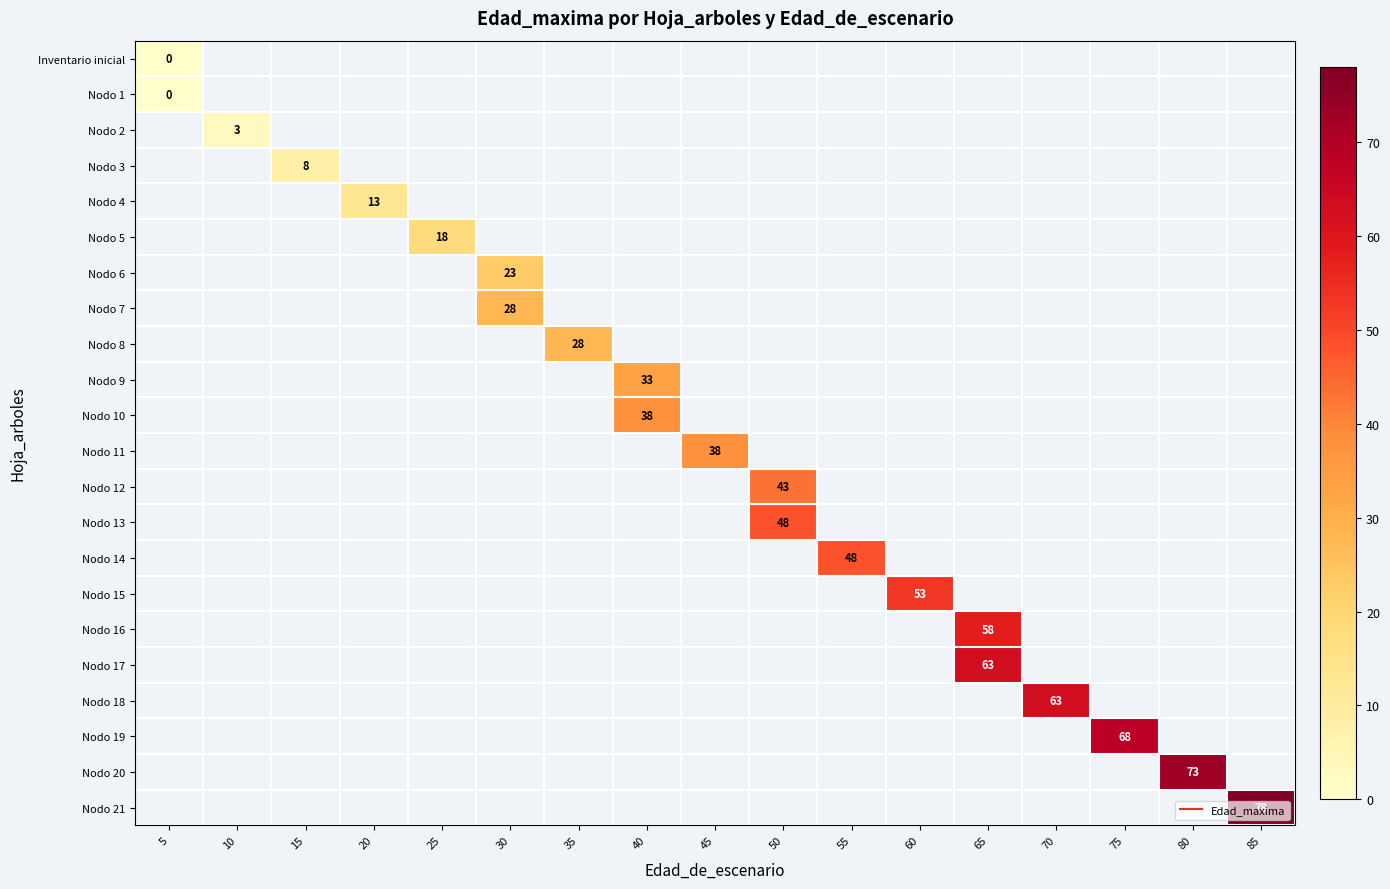

Which has a higher value, 20 or 70?

70